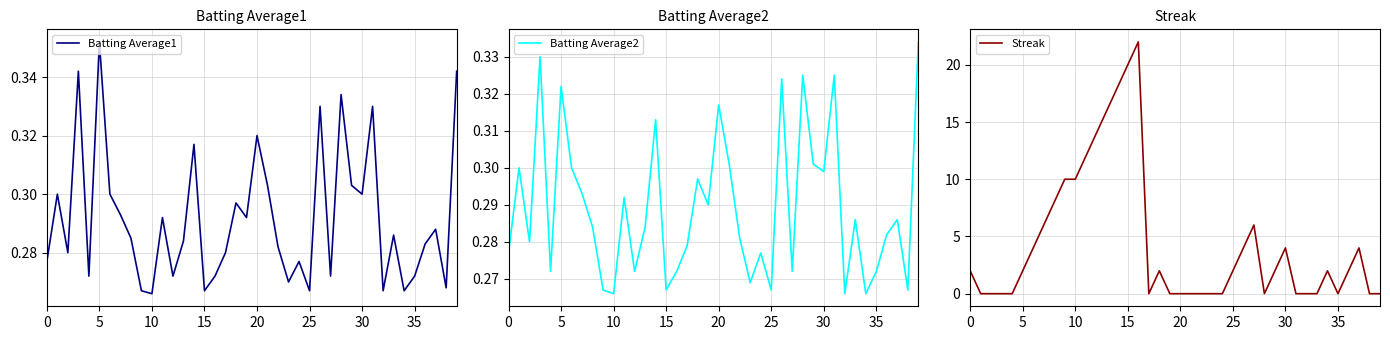

Which series has the widest spread of values?

Streak